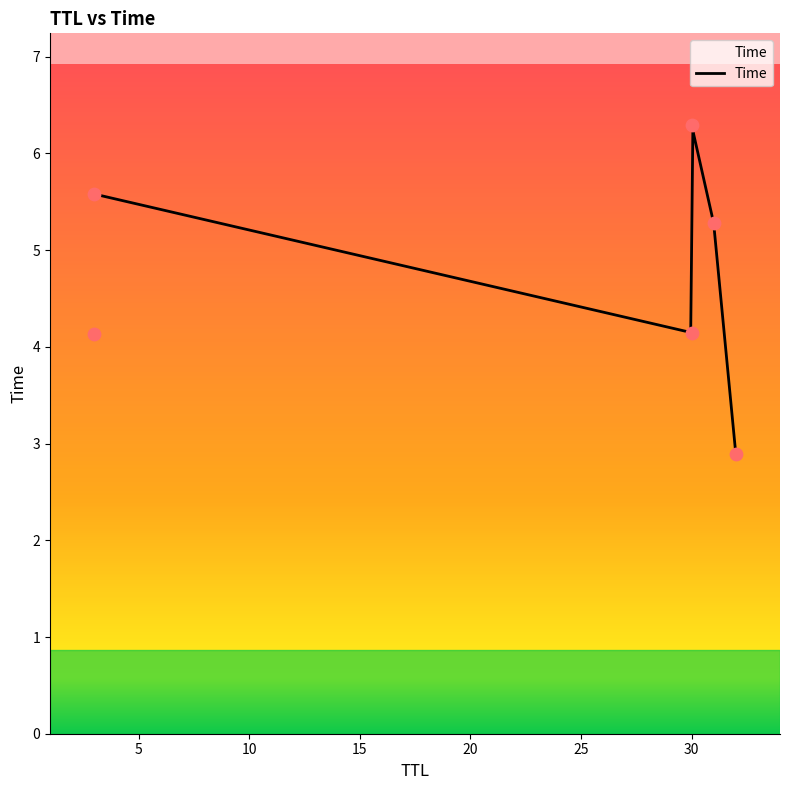

What is the ratio of the value at 30 to the value at 31?

1.2